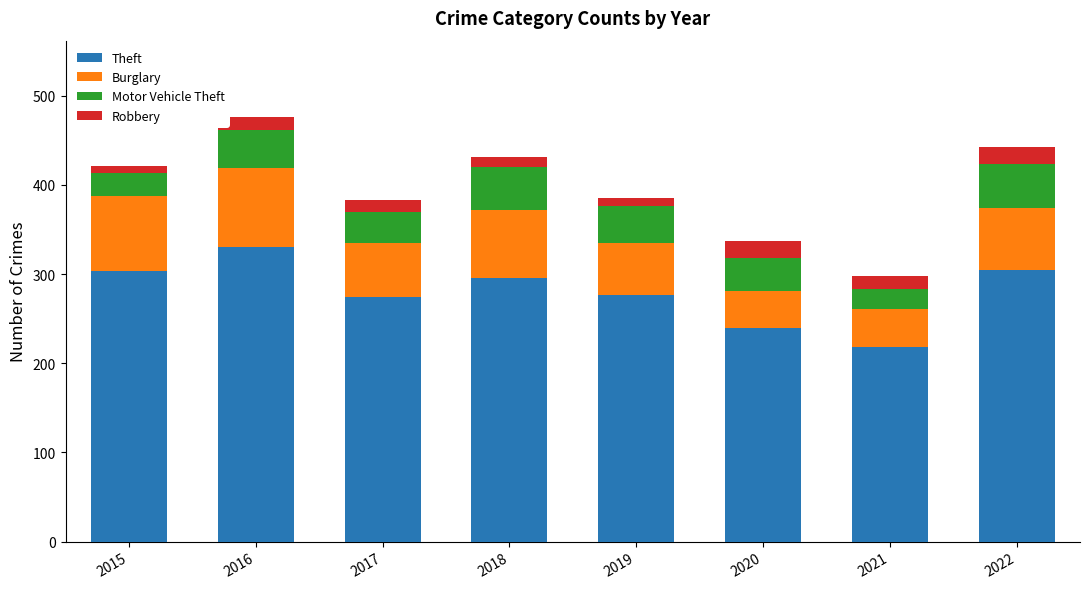

What is the maximum value for Theft?

330